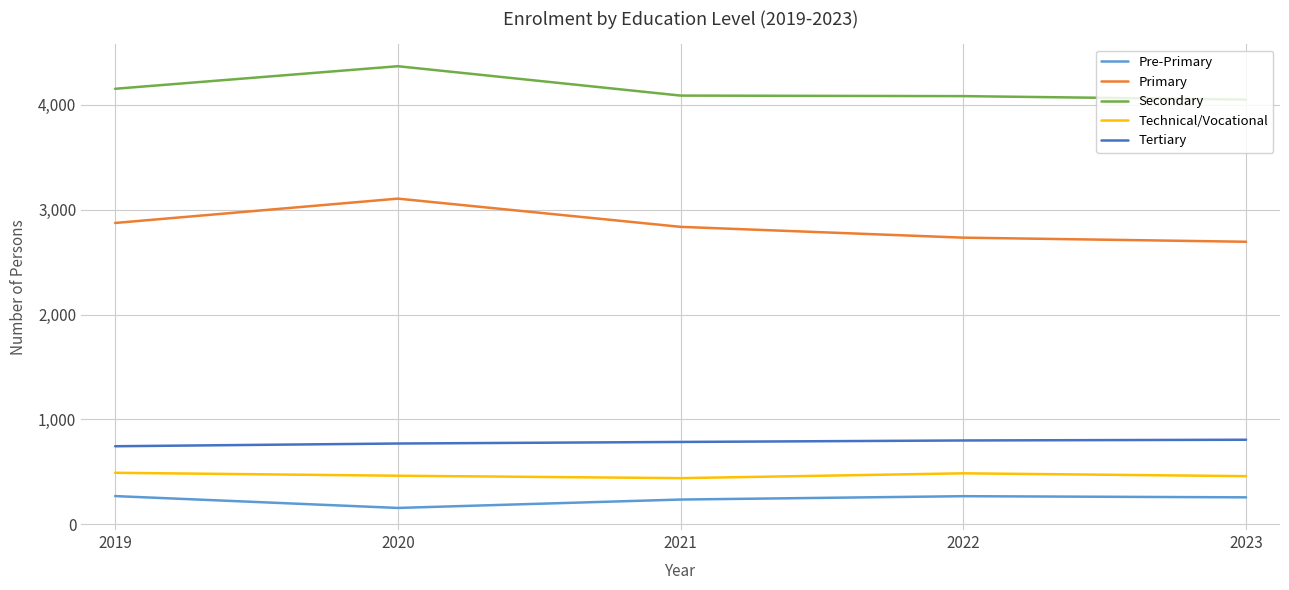

The Pre-Primary series shows 269 at 2022. True or false?

True